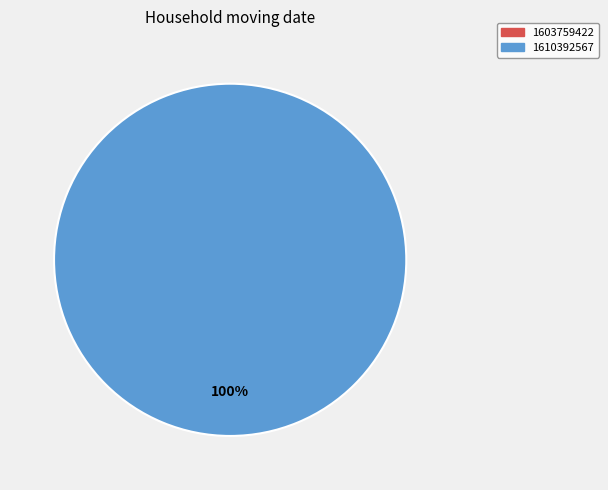

What percentage is the 1610392567 slice, to the nearest percent?

100%